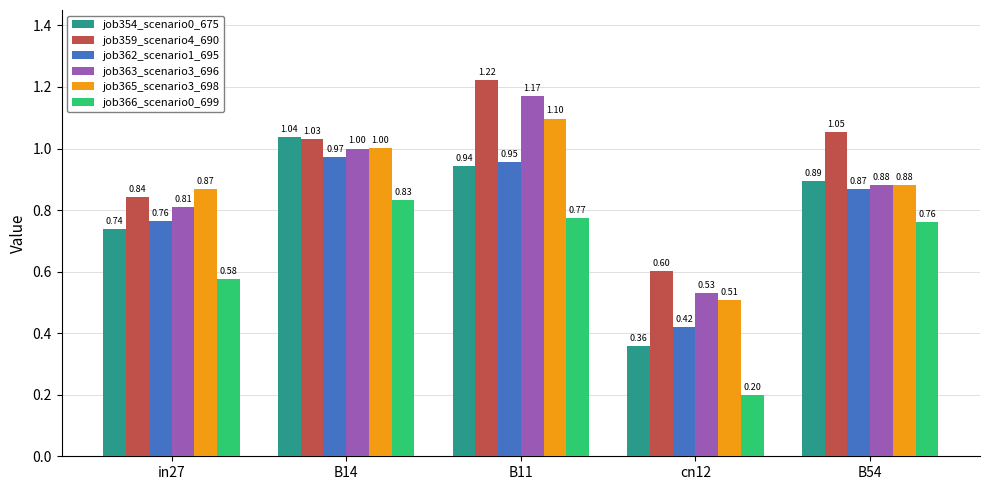

What is the total value across all series at B11?

6.2